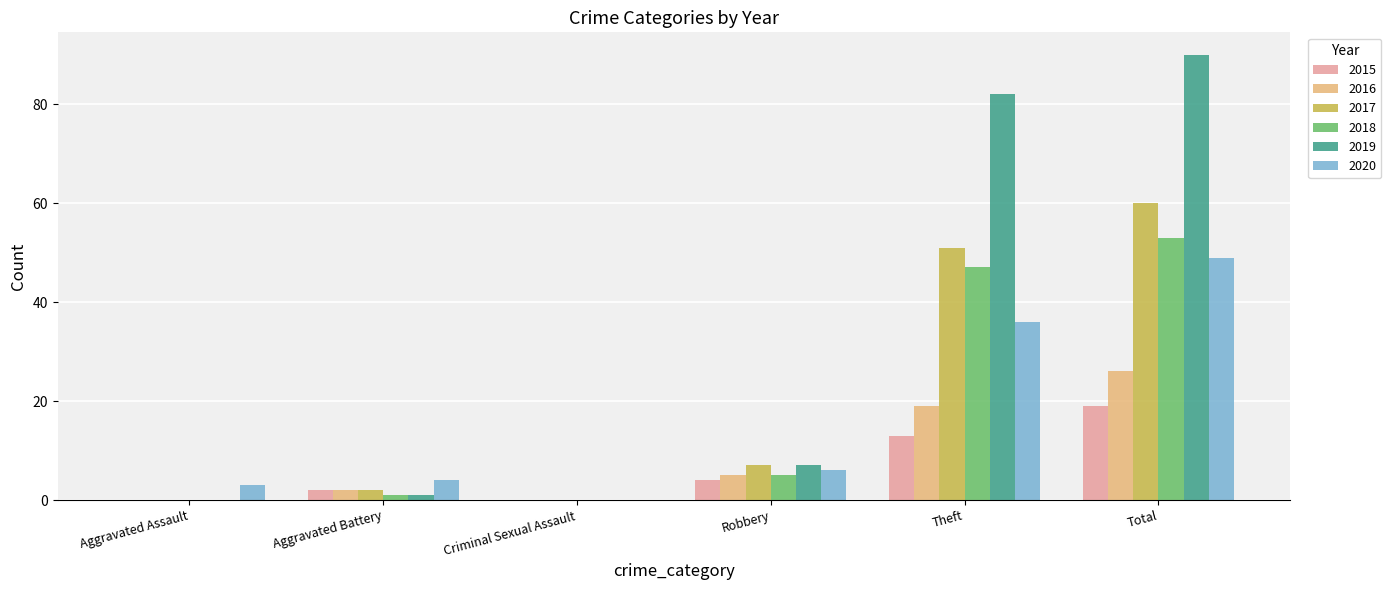

At which label does 2020 reach its peak?

Total